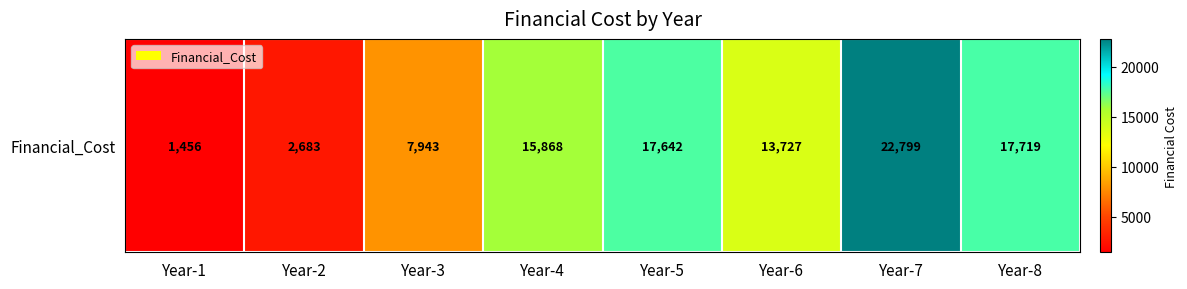

Rank the categories by value from highest to lowest.

Year-7, Year-8, Year-5, Year-4, Year-6, Year-3, Year-2, Year-1